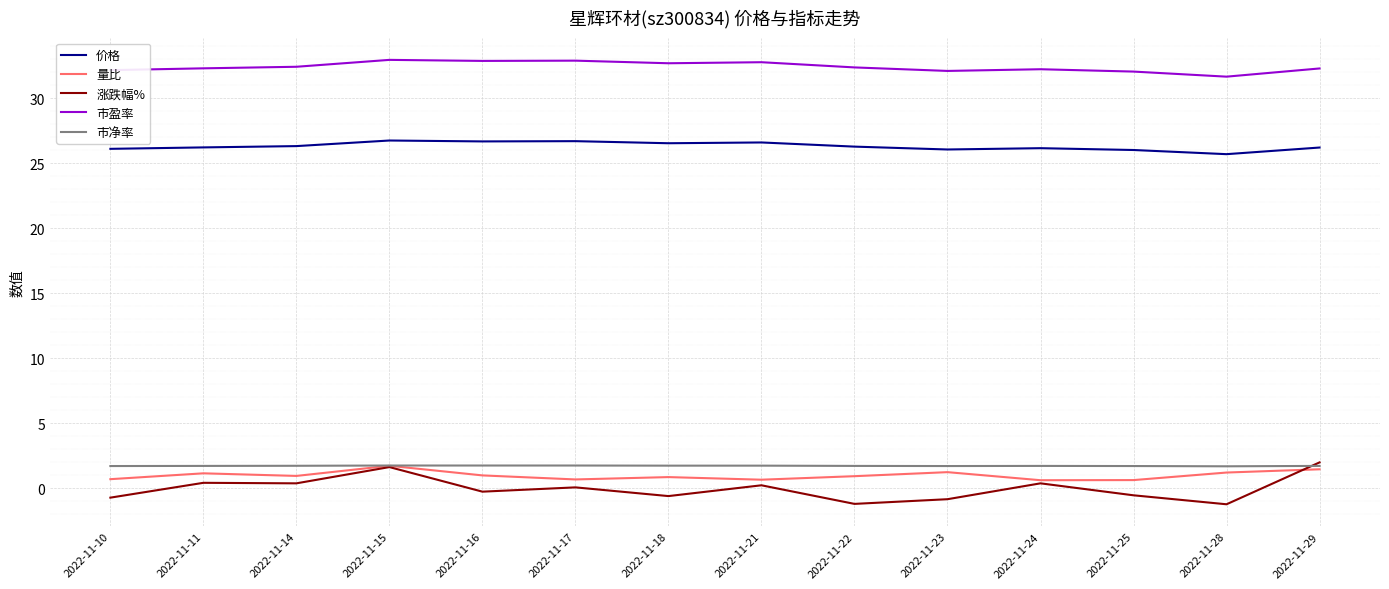

Is it true that 价格 equals 26.3 at 2022-11-14?

True